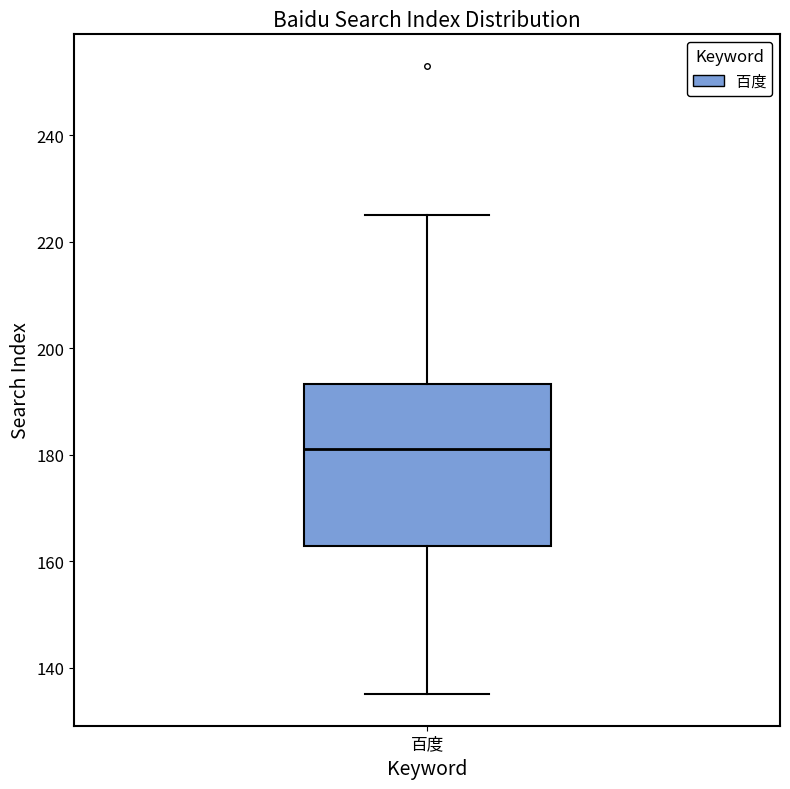

Transcribe this box plot: give where the median line is, the range the box spans, and where the two whiskers end, as read against the y-axis. The values are not printed on the chart, so give them approximately, as read against the axis.

median 182, box 162 to 194, whiskers 136 to 226